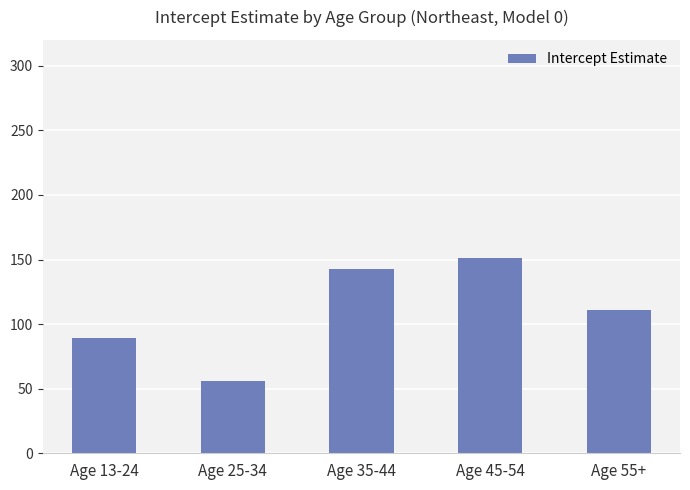

What is the minimum value shown in the chart?

56.2